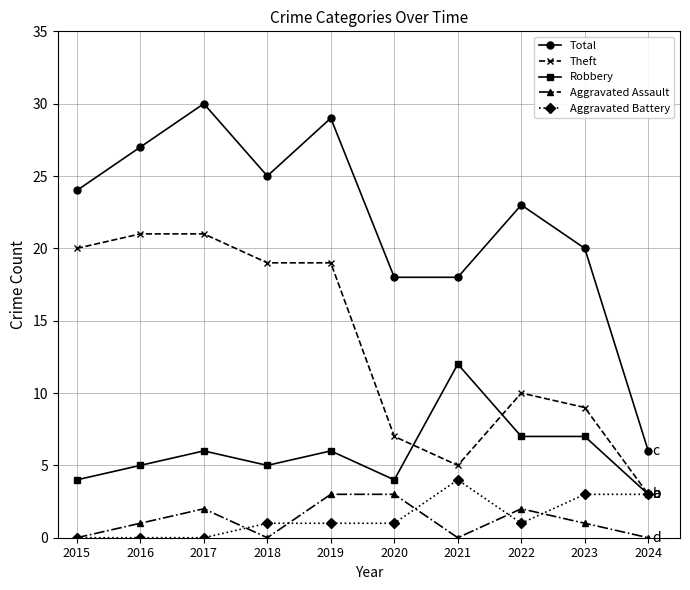

Which series has the largest total across all categories?

Total